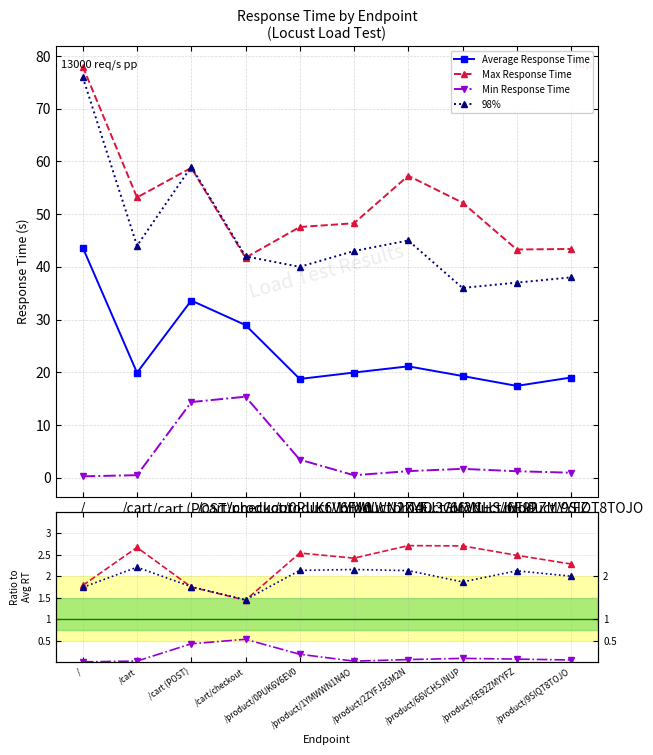

Is it true that Average Response Time equals 12.4 at /cart?

False